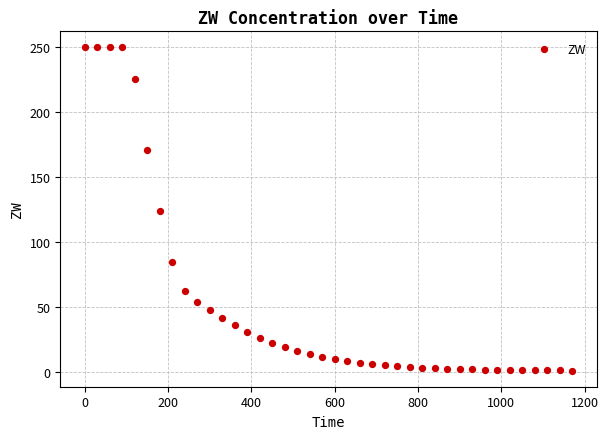

What is the range of Y values (max minus min)?

249.2